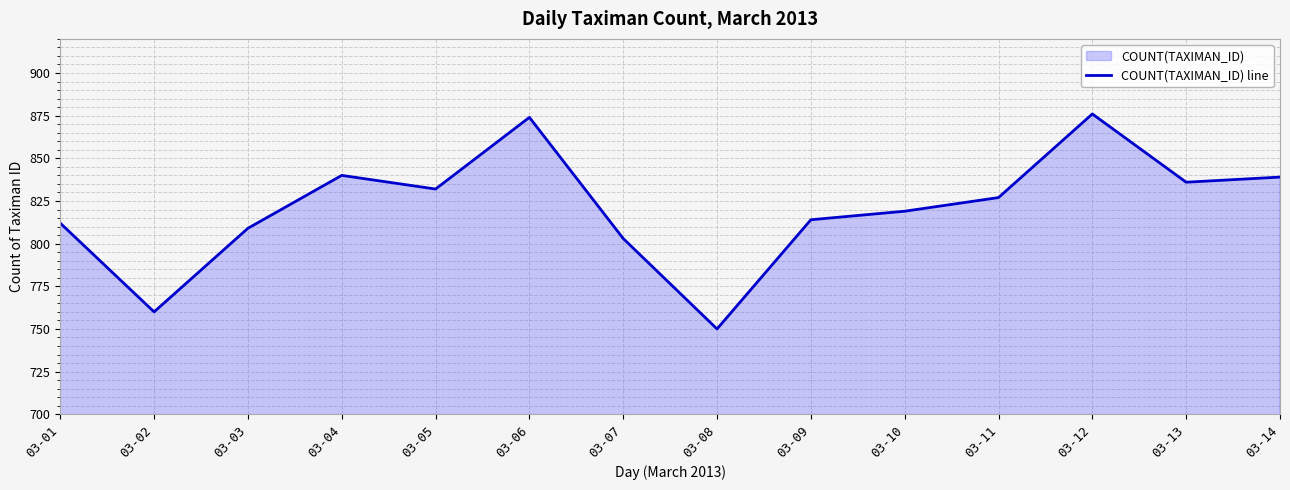

Reading right to left, transcribe all the data shown in this chart.

03-14=839	03-13=836	03-12=876	03-11=827	03-10=819	03-09=814	03-08=750	03-07=803	03-06=874	03-05=832	03-04=840	03-03=809	03-02=760	03-01=812